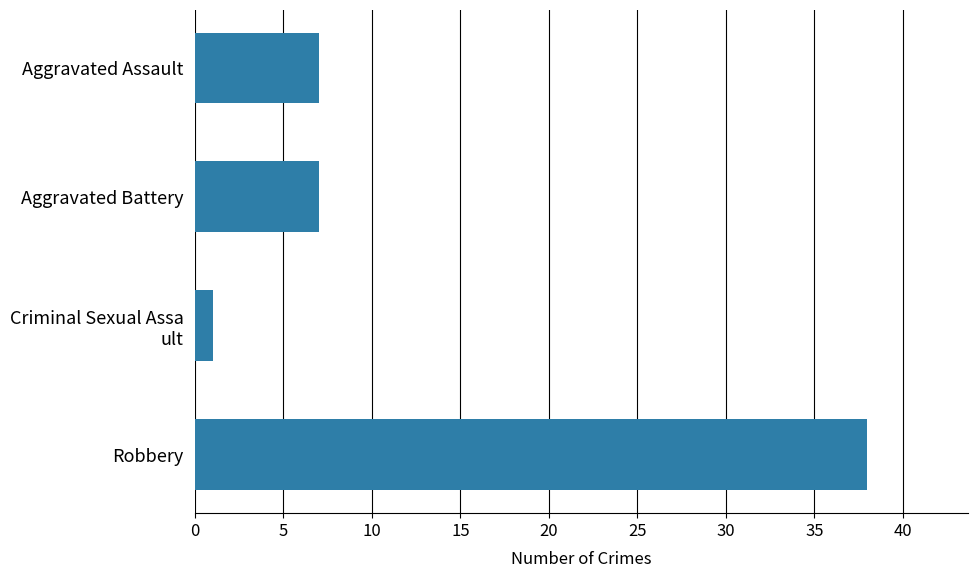

What is the average value?

13